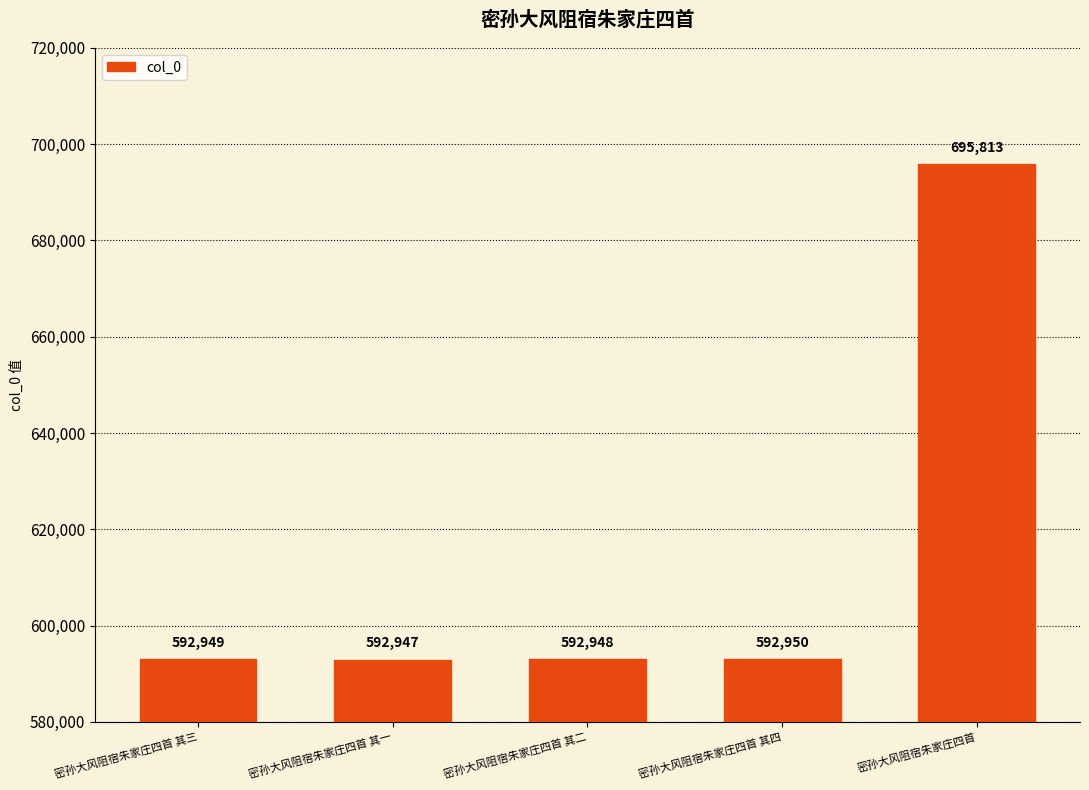

How many bars are there in total?

5